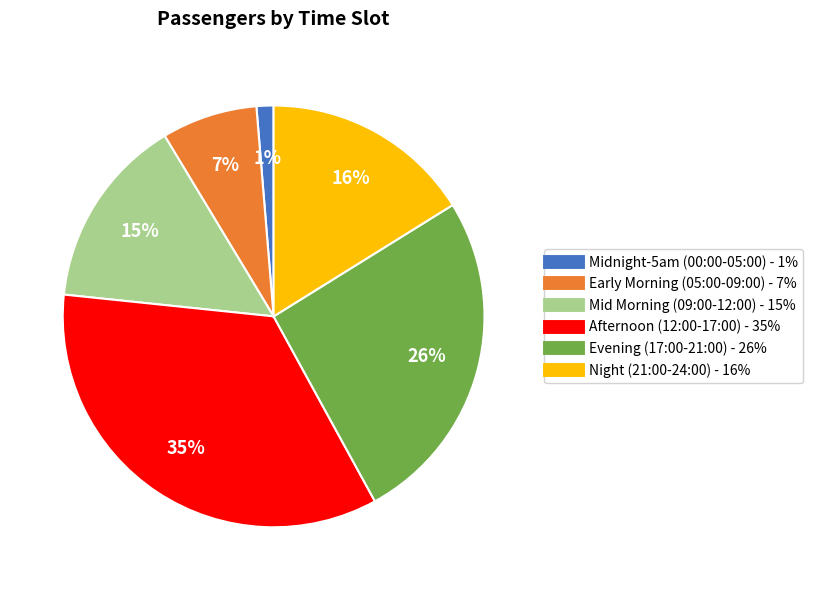

Does any single category account for the majority?

No